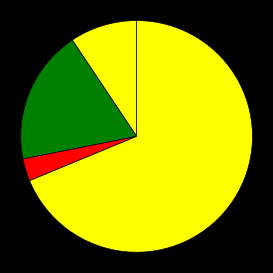

How many slices are in this pie chart?

4